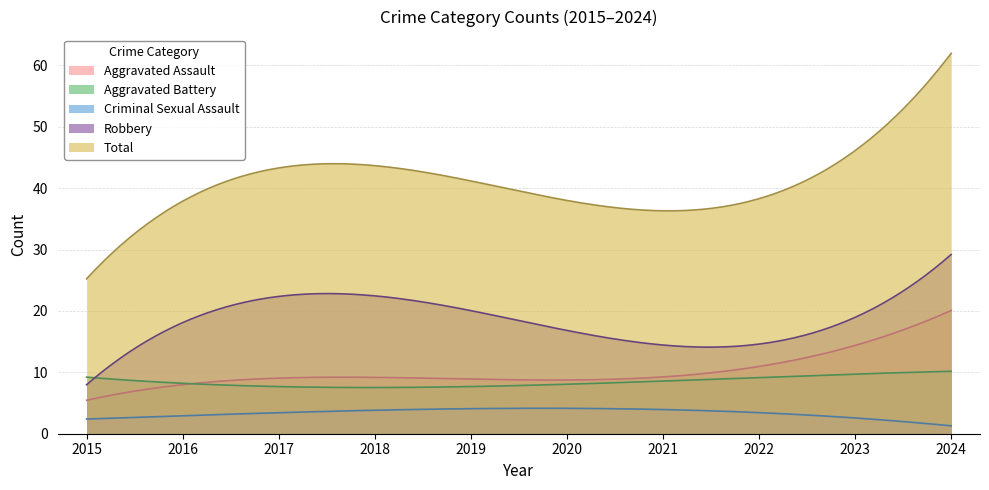

Which series has the widest spread of values?

Total